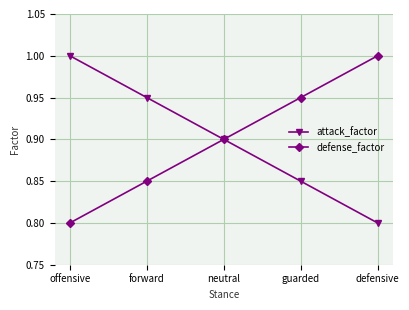

At how many categories does at least one series exceed 0?

5